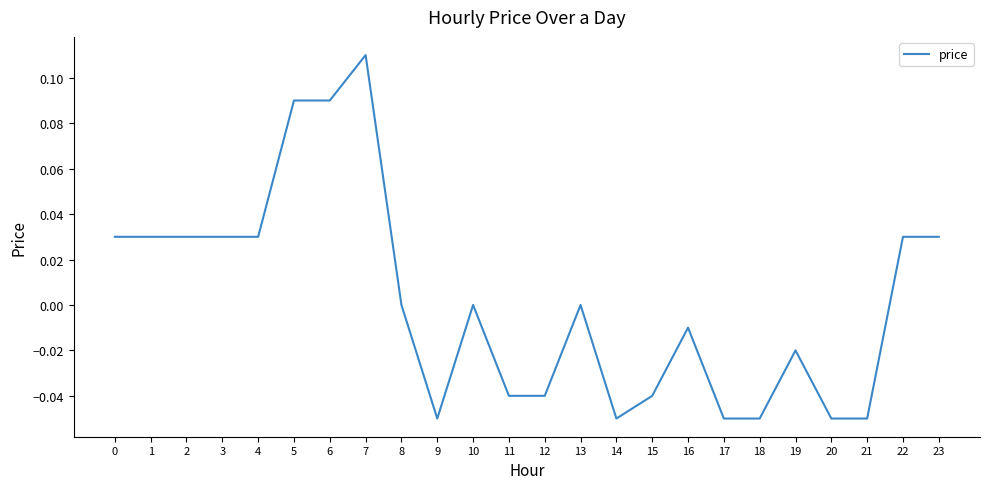

Which label corresponds to the largest value in the chart?

7